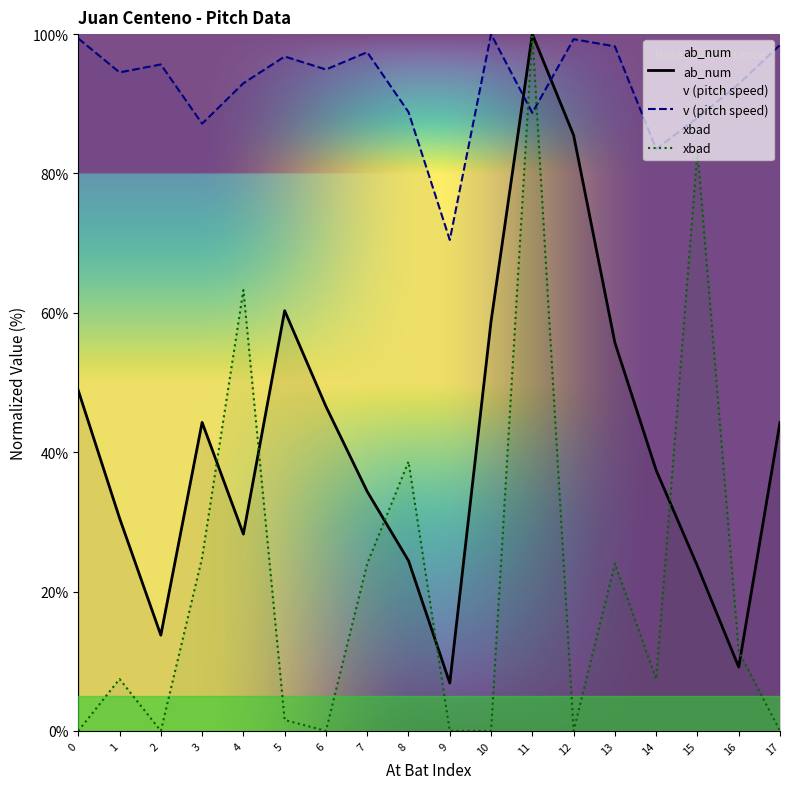

Rank the categories by xbad value from highest to lowest.

11, 15, 4, 8, 3, 7, 13, 16, 1, 14, 5, 0, 2, 6, 9, 10, 12, 17